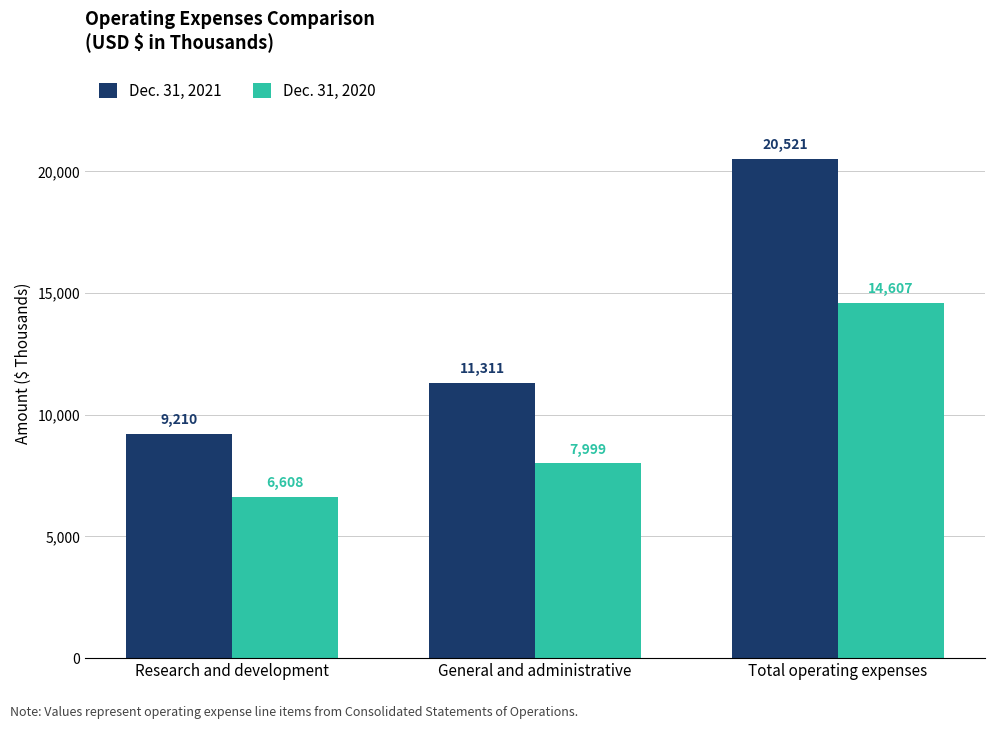

How many Dec. 31, 2020 values are between 6608 and 14607?

3